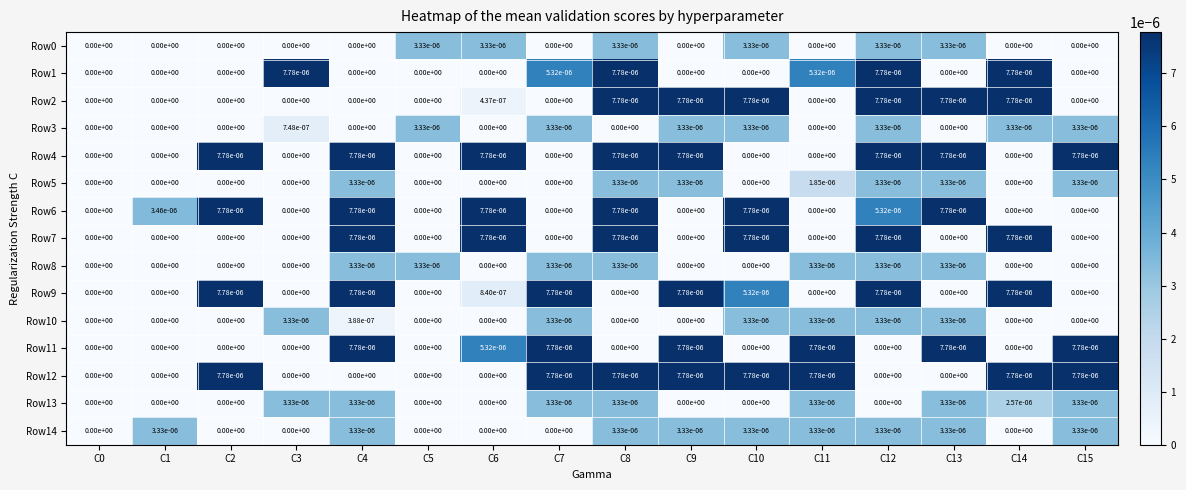

True or false: Row1 has a value of 0.0 at C11.

True